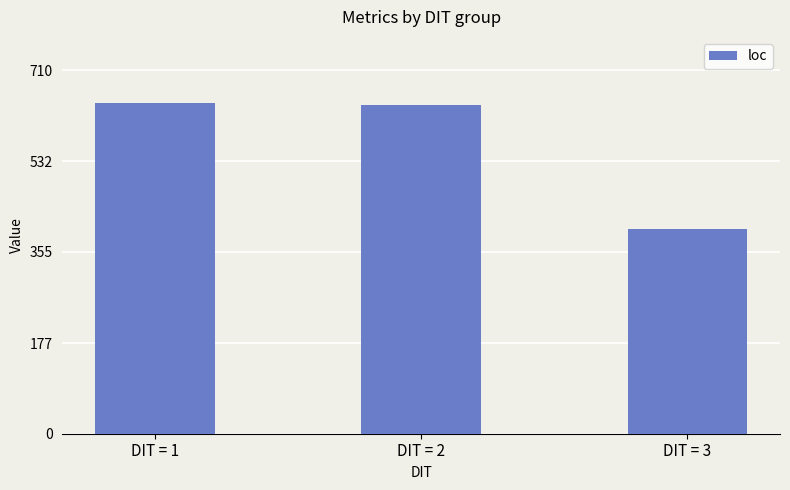

Which category has the lowest value across all series?

DIT = 3